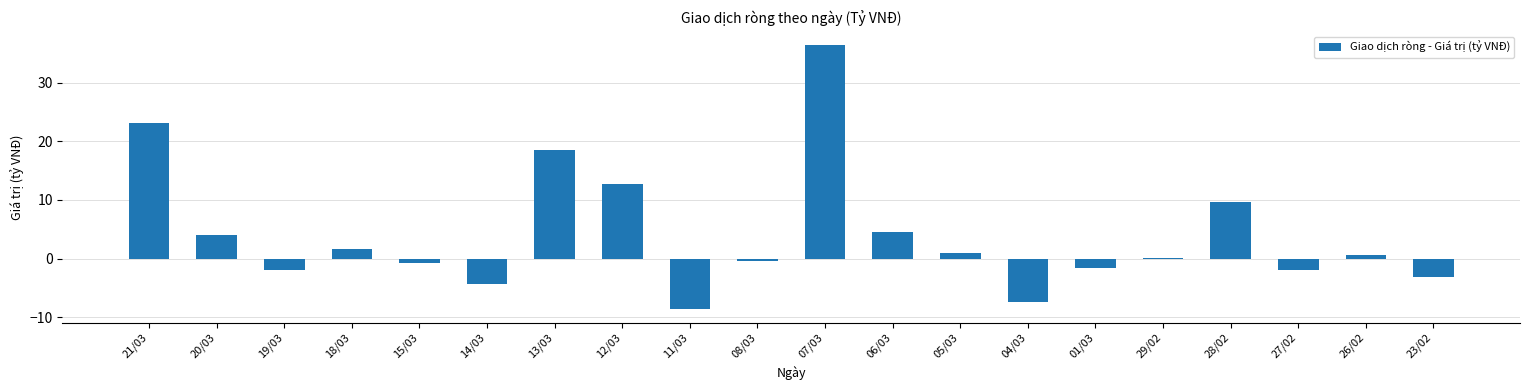

How many categories are shown in the chart?

20